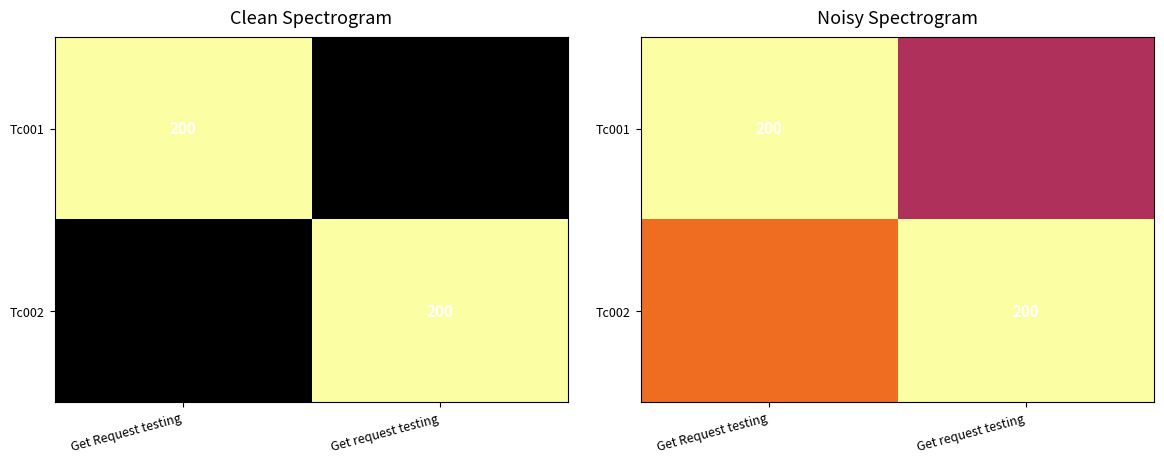

How many values in the Tc002 series are below 200?

1